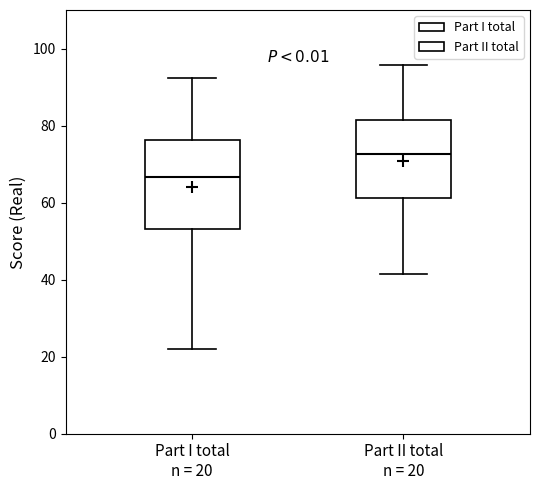

Which box is the tallest, from its lower edge to its upper edge?

Part I total n = 20